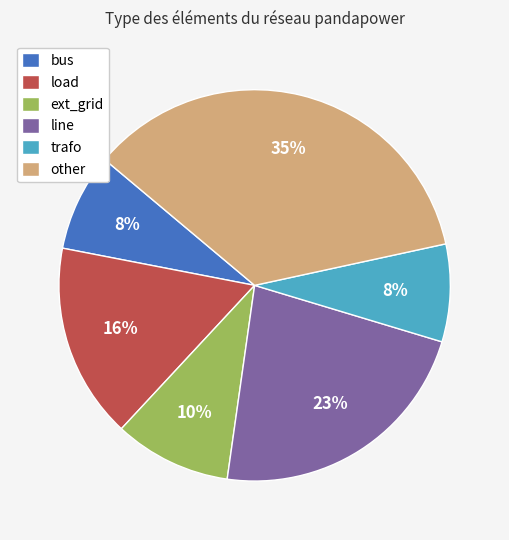

Count the number of slices in the pie.

6